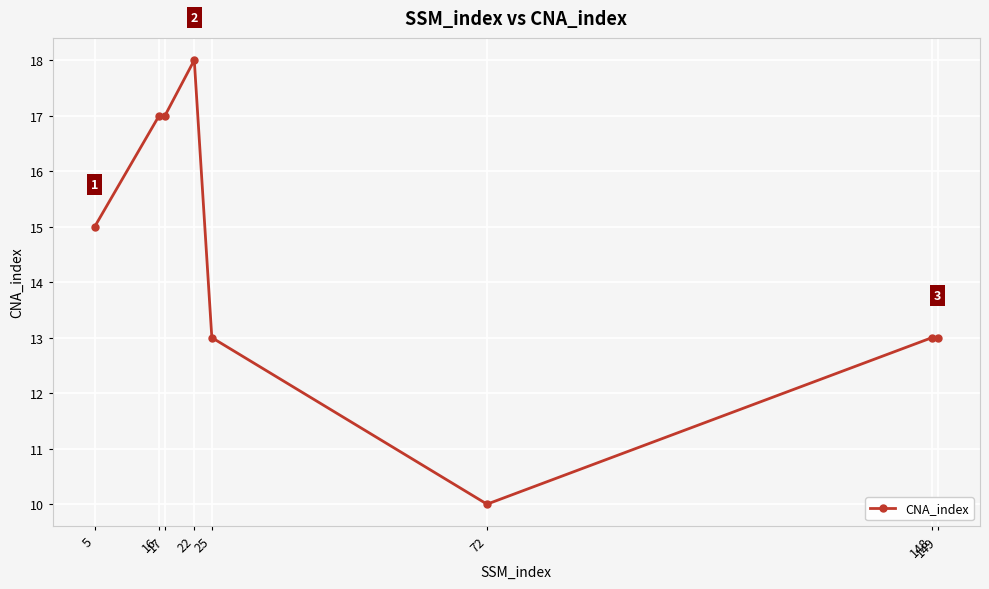

How many data points does each series have?

8